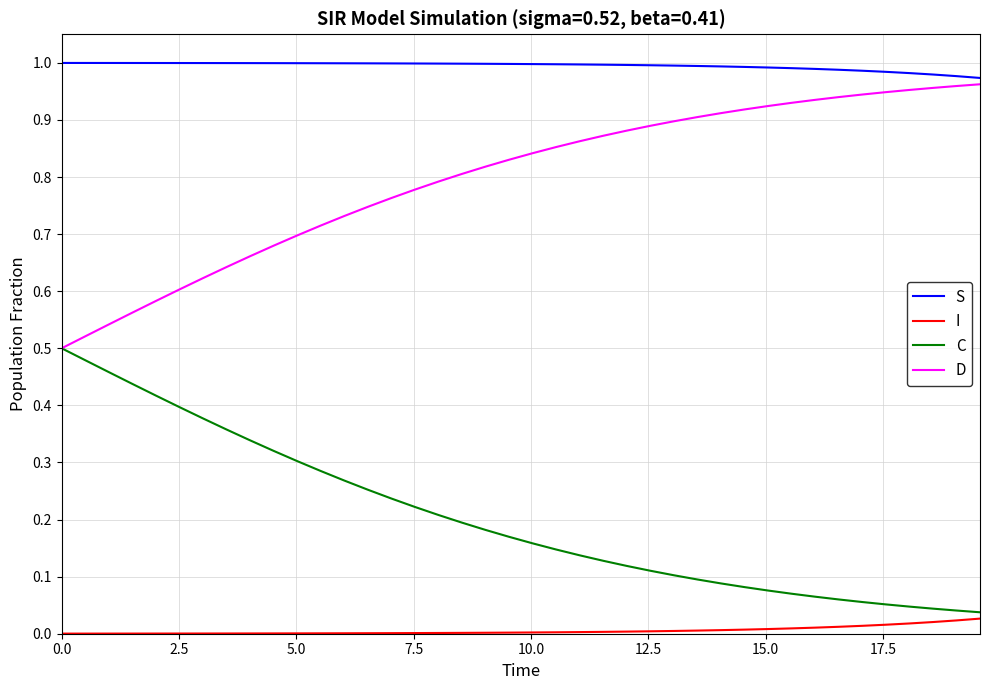

Which series has the largest total across all categories?

S